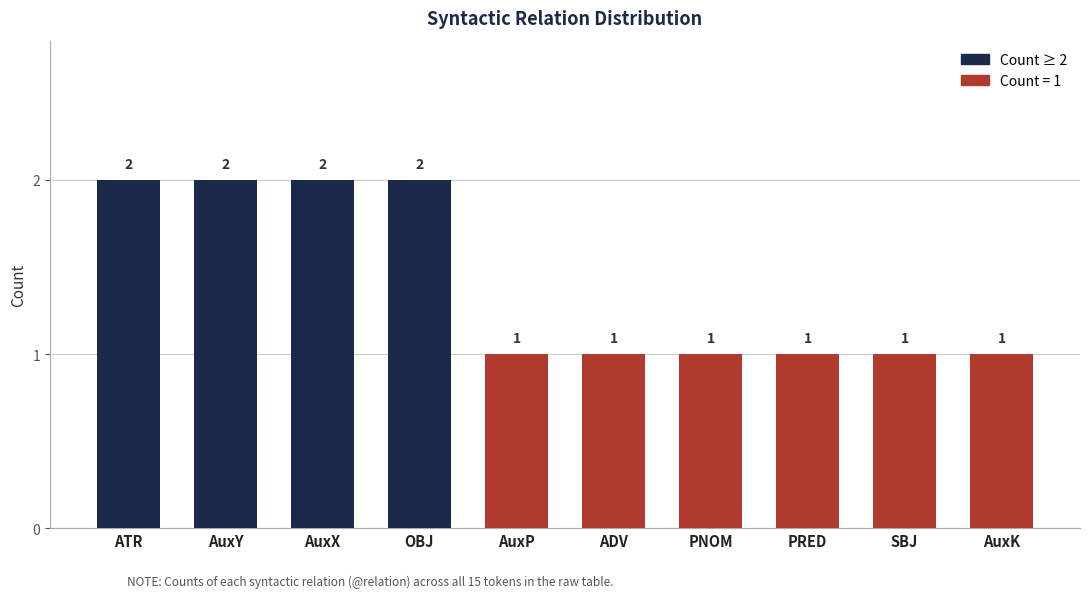

True or false: the data shows 2 at PRED.

False